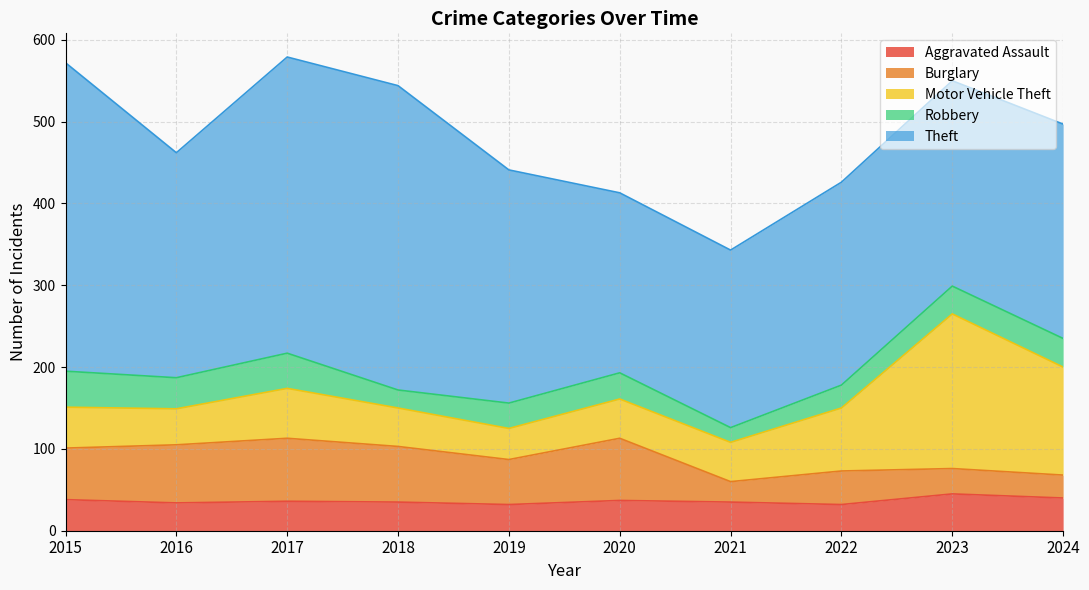

In Theft, how many points are lower than both neighbors (excluding endpoints)?

2